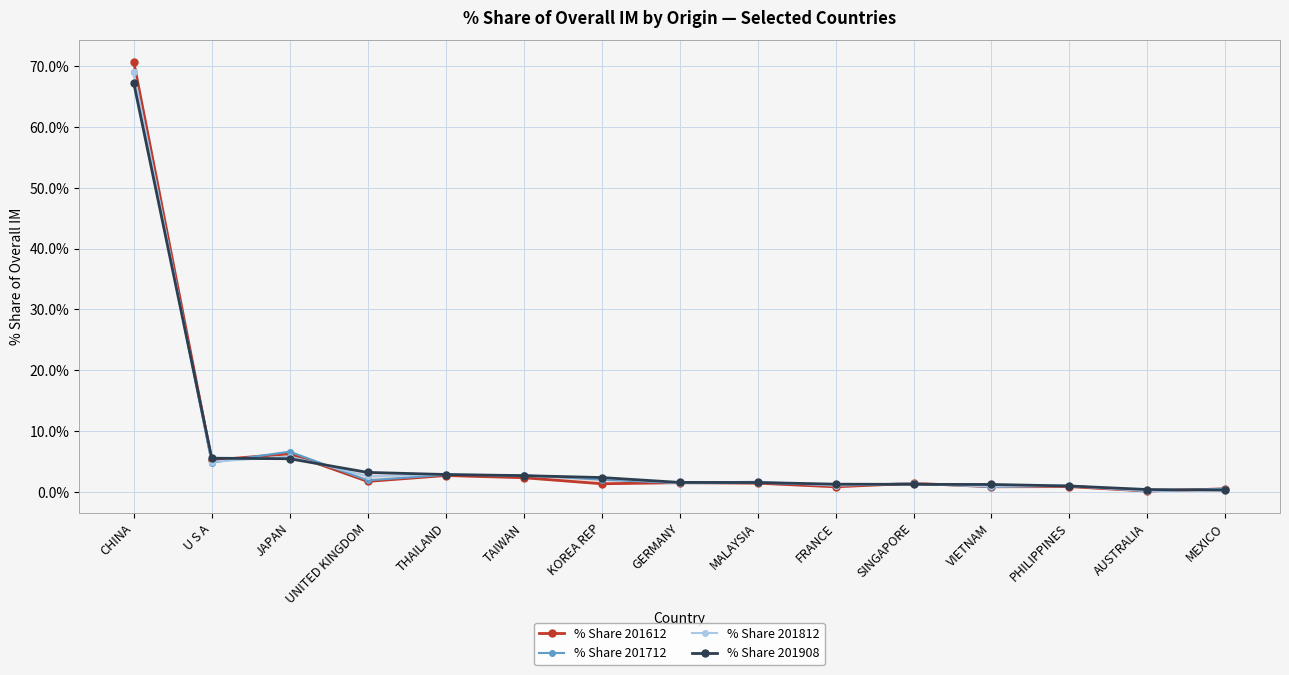

Rank the categories by % Share 201812 value from highest to lowest.

CHINA, JAPAN, U S A, THAILAND, TAIWAN, UNITED KINGDOM, KOREA REP, MALAYSIA, GERMANY, SINGAPORE, FRANCE, PHILIPPINES, VIETNAM, MEXICO, AUSTRALIA